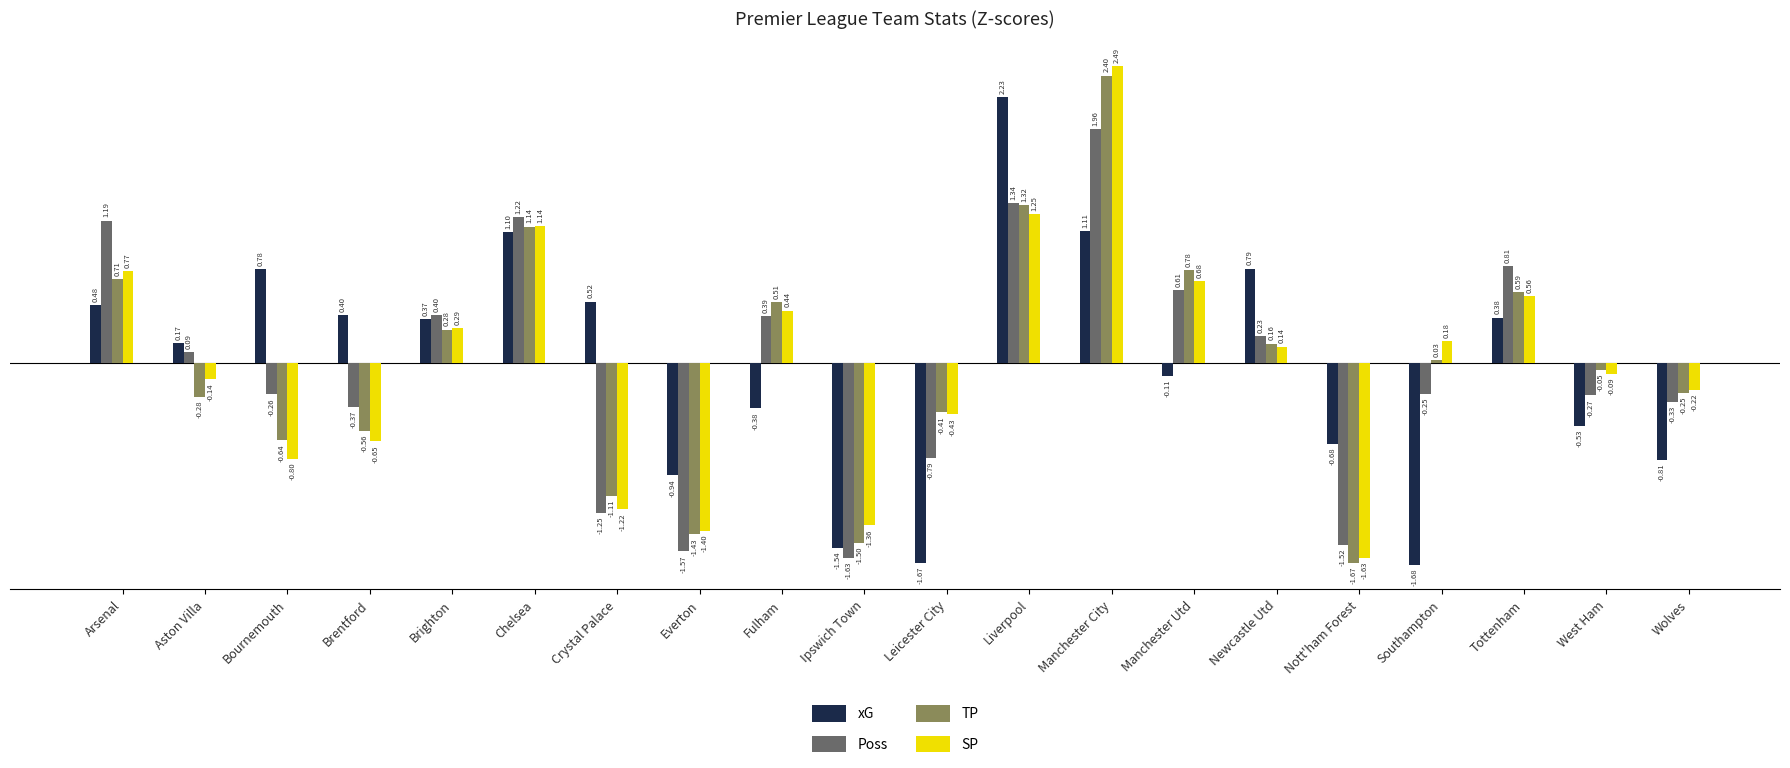

Rank the series by their maximum value, from highest to lowest.

SP, TP, xG, Poss